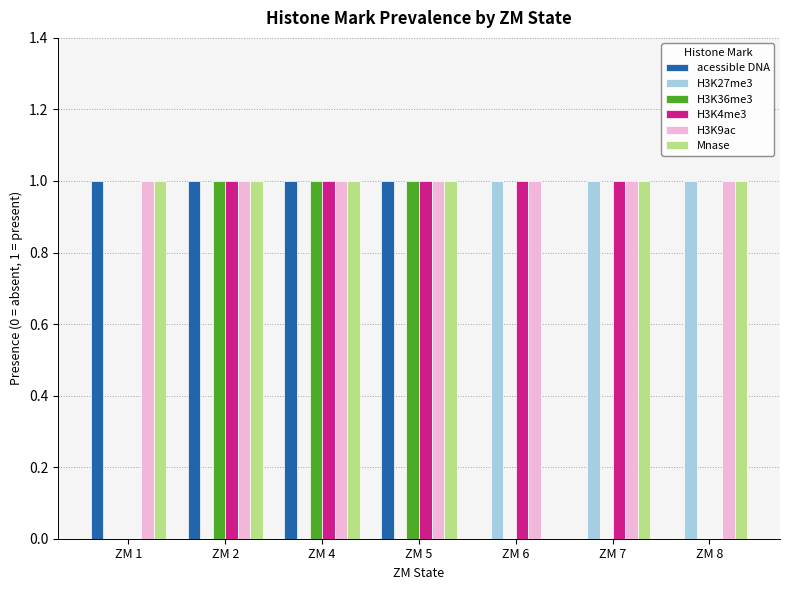

The H3K9ac series shows 2 at ZM 4. True or false?

False